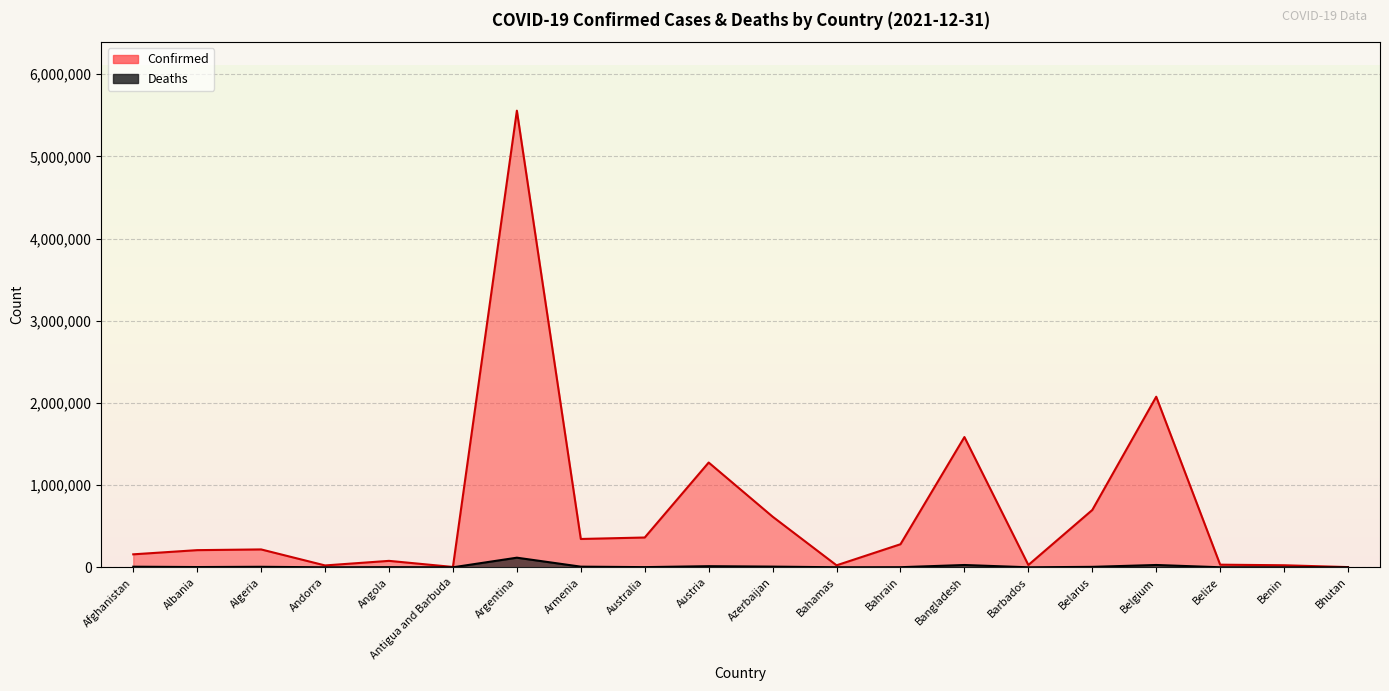

Reading left to right, transcribe all the data shown in this chart.

Confirmed: 158056	208899	217647	22823	78475	4259	5556239	344826	362677	1274995	616352	24269	280876	1585027	28063	697600	2075781	32067	24935	2660
Deaths: 7356	3212	6263	140	1760	118	117111	7968	2226	13701	8346	716	1394	28070	260	5561	28267	597	161	3